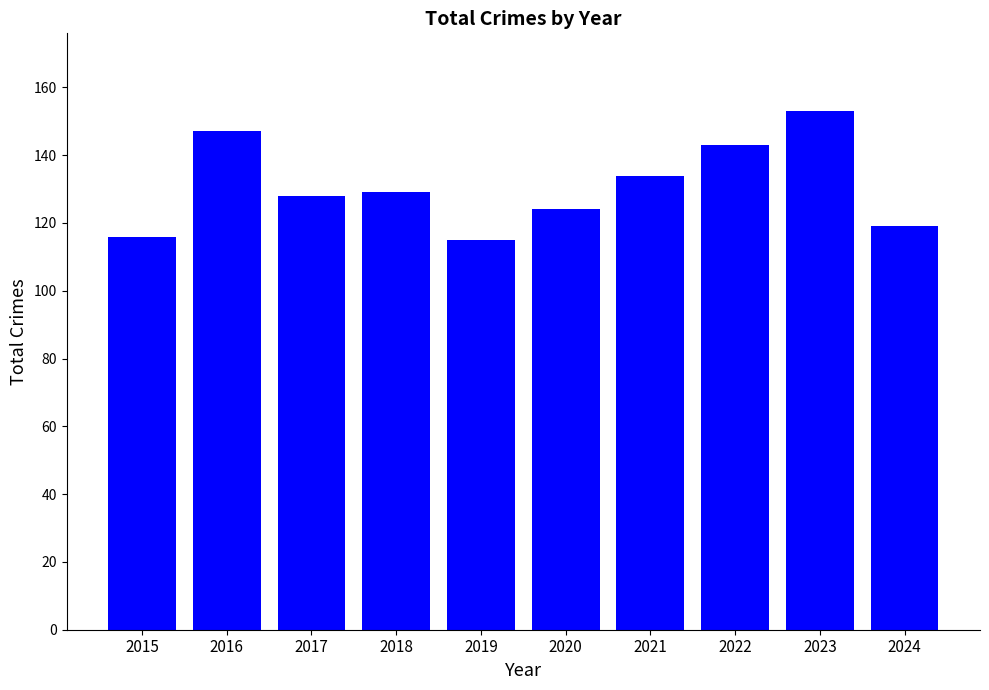

Which label corresponds to the largest value in the chart?

2023